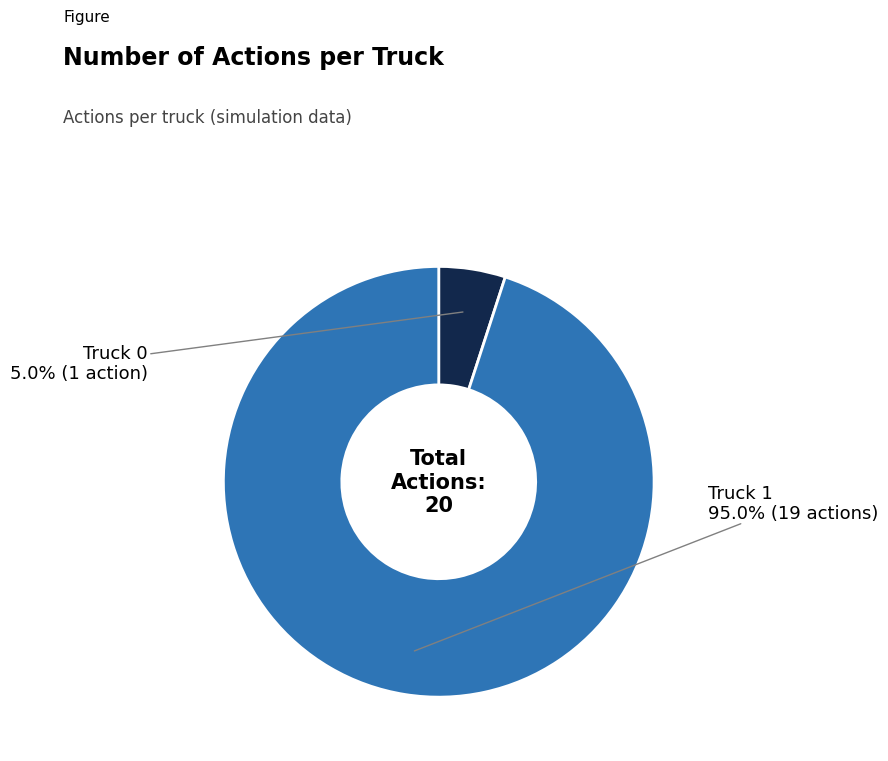

Does any single category account for the majority?

Yes